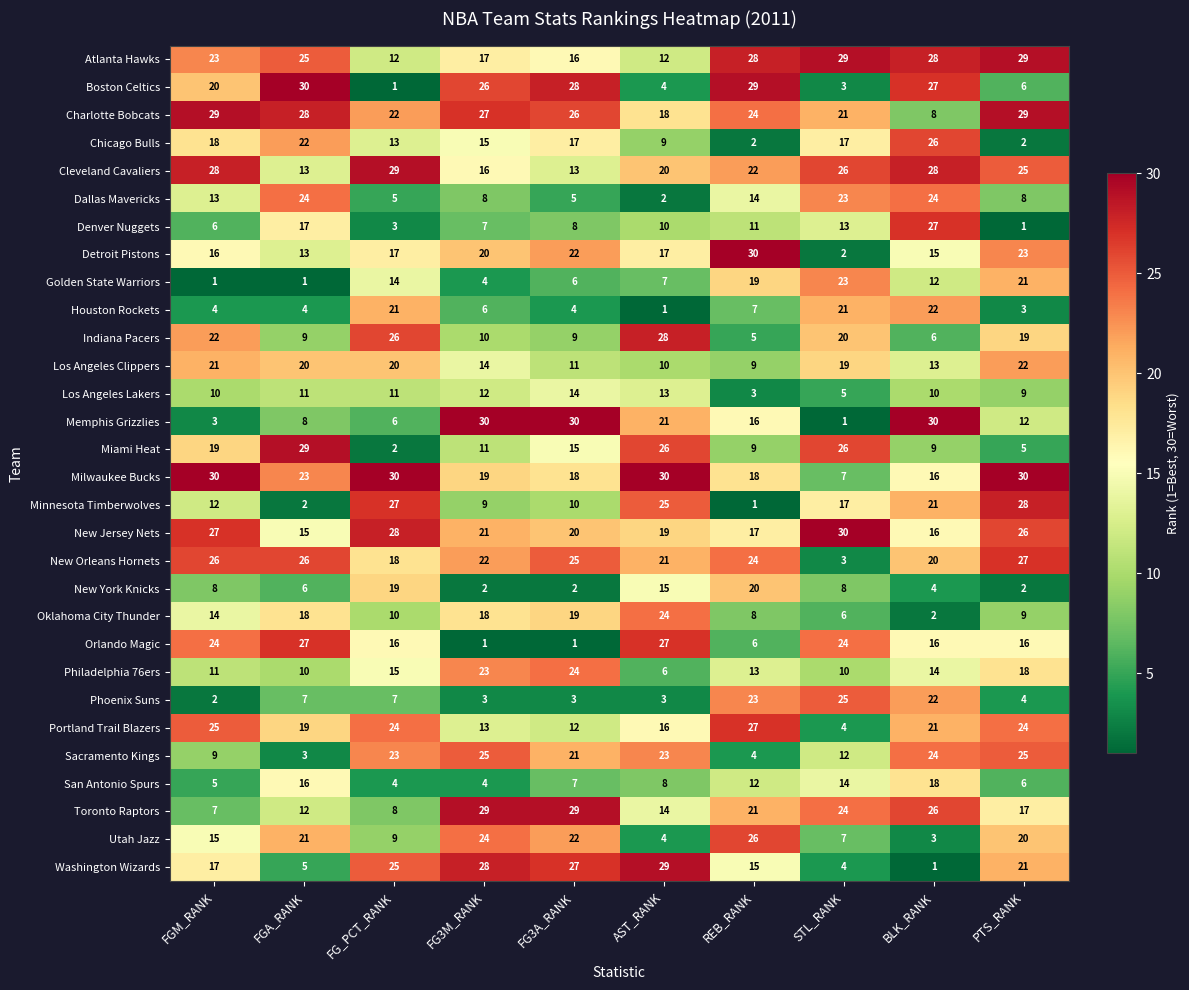

What is the total value across all series at FG_PCT_RANK?

465